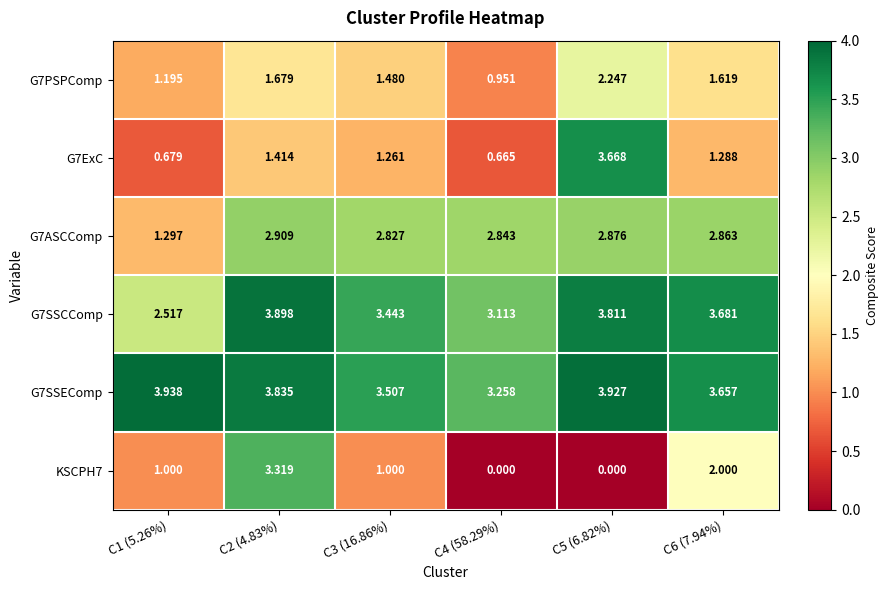

Is the value of KSCPH7 at C6 (7.94%) greater than the value of G7ASCComp at C2 (4.83%)?

No